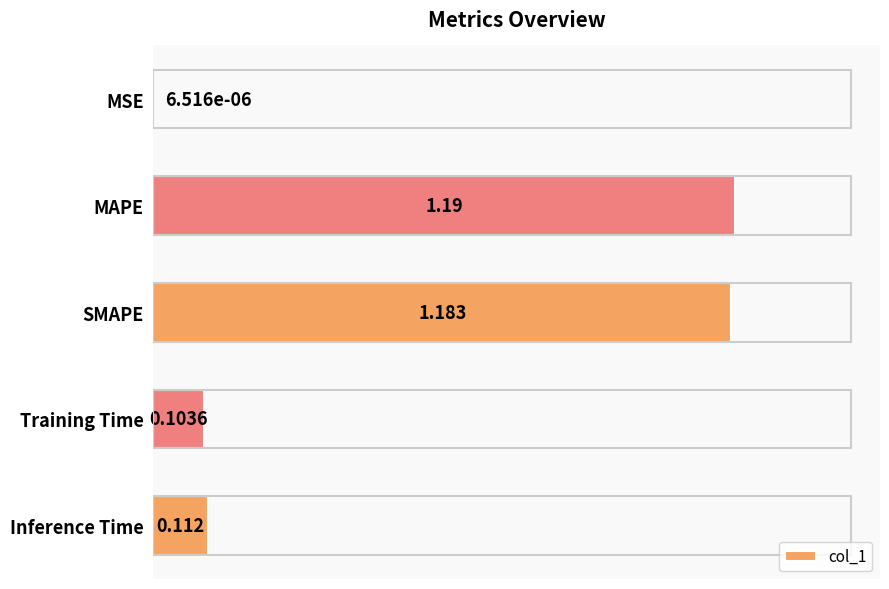

How many series are shown in this chart?

1